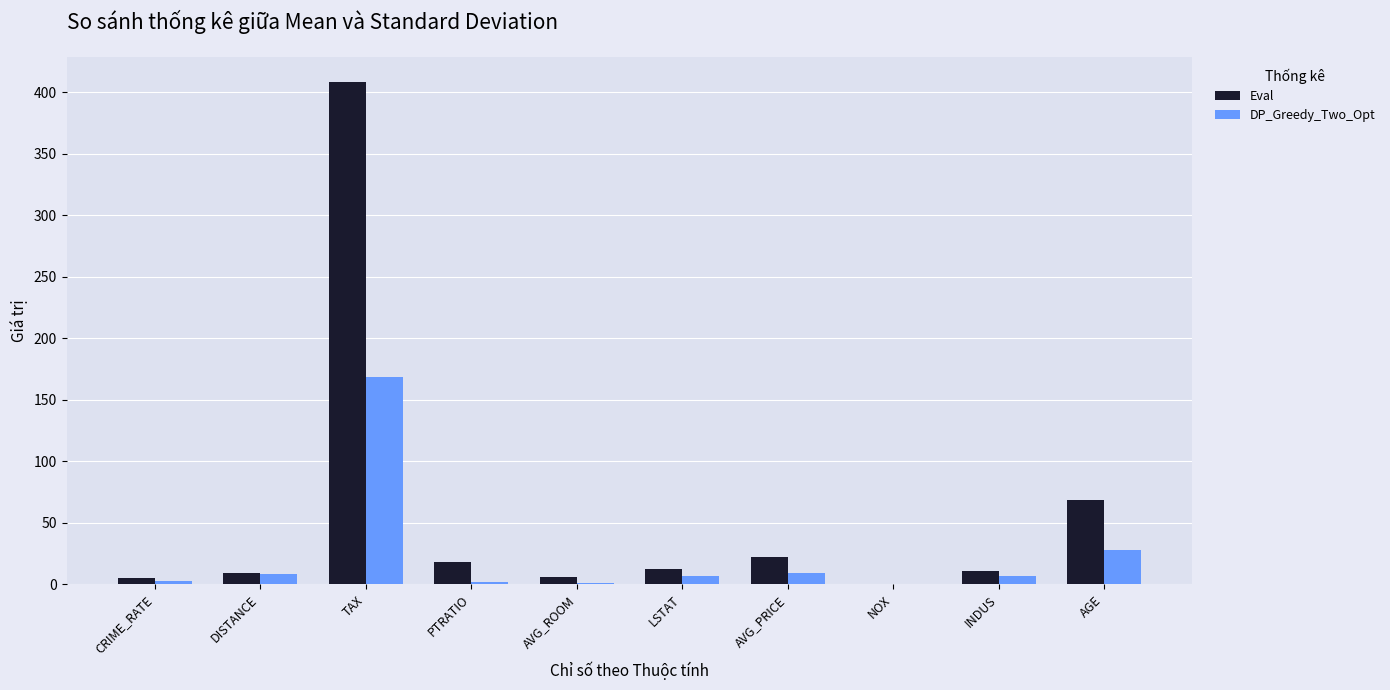

The DP_Greedy_Two_Opt series shows 50.5 at AGE. True or false?

False